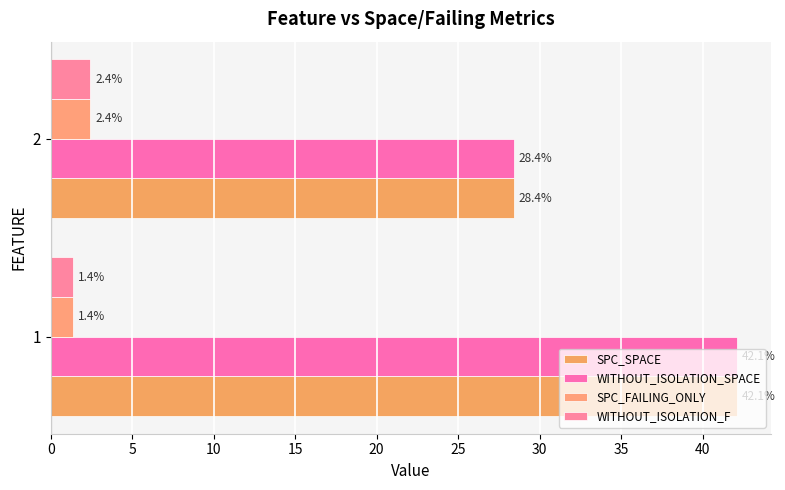

How many data points in WITHOUT_ISOLATION_SPACE are less than 42?

1